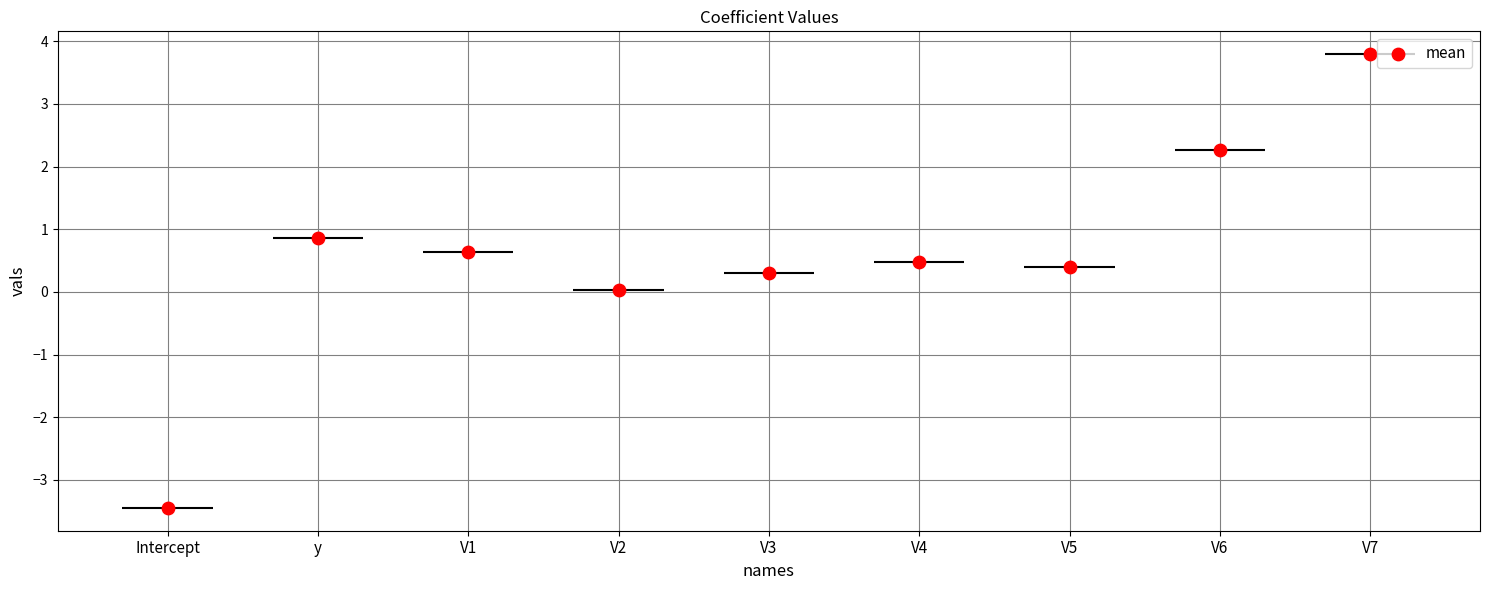

Between y and V2, which is larger?

y